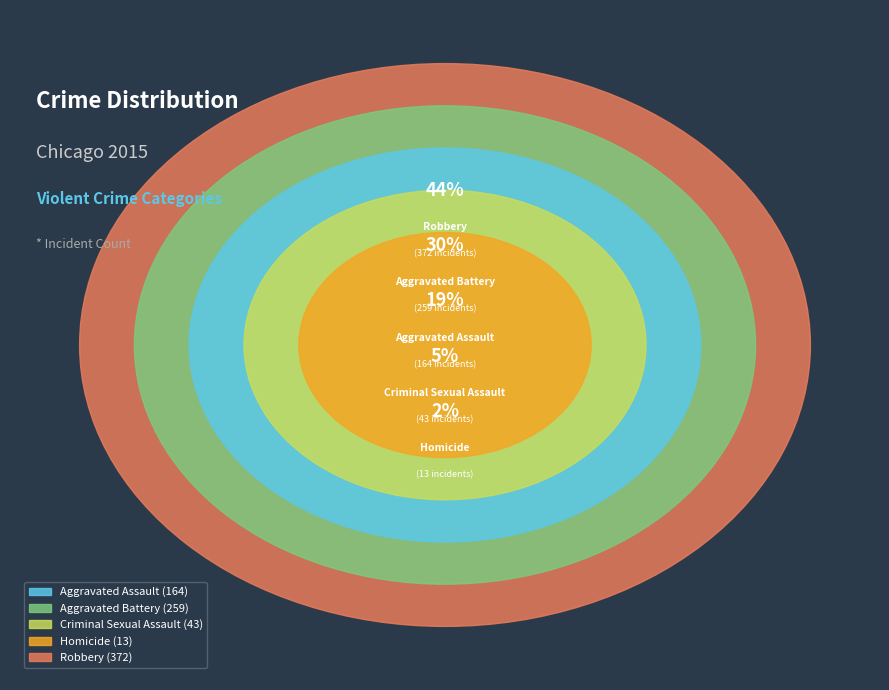

Combined, do Aggravated Assault and Robbery account for over 50%?

Yes